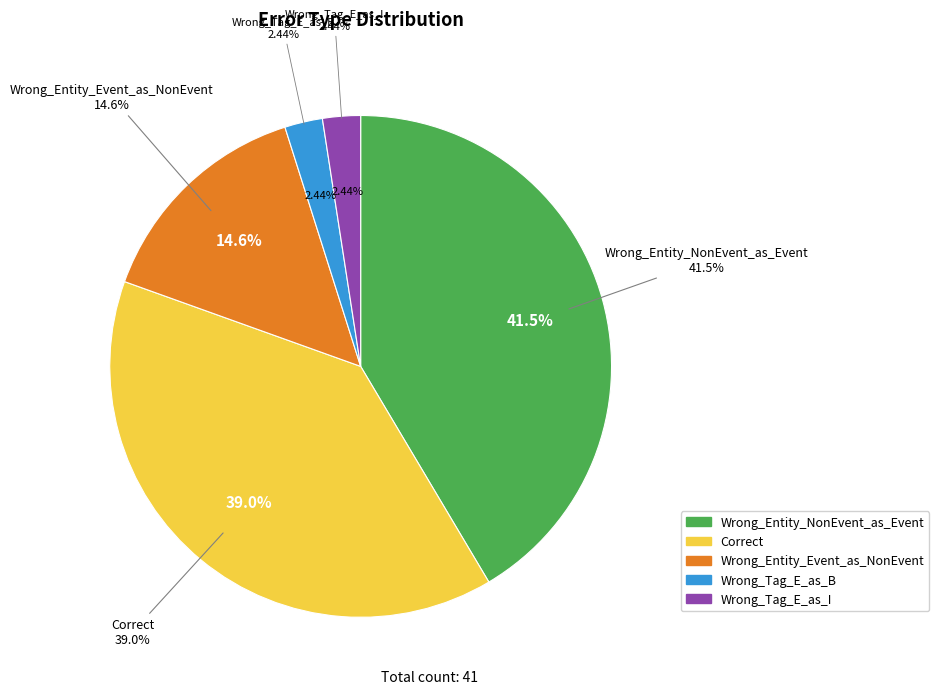

Is there a majority slice in this chart?

No